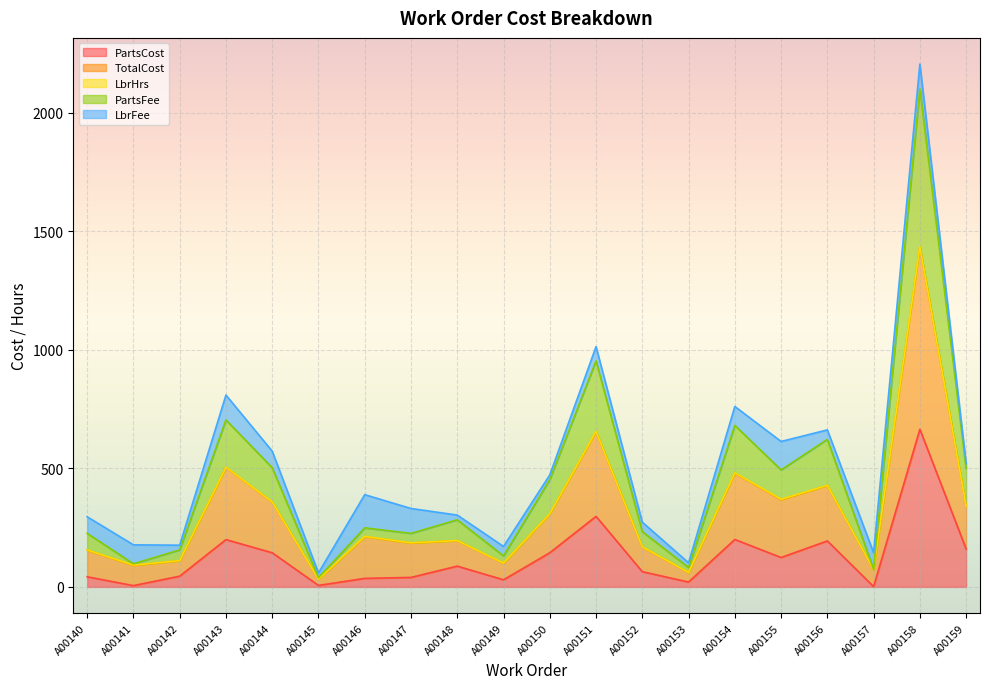

Which category has the highest value in the TotalCost series?

A00158